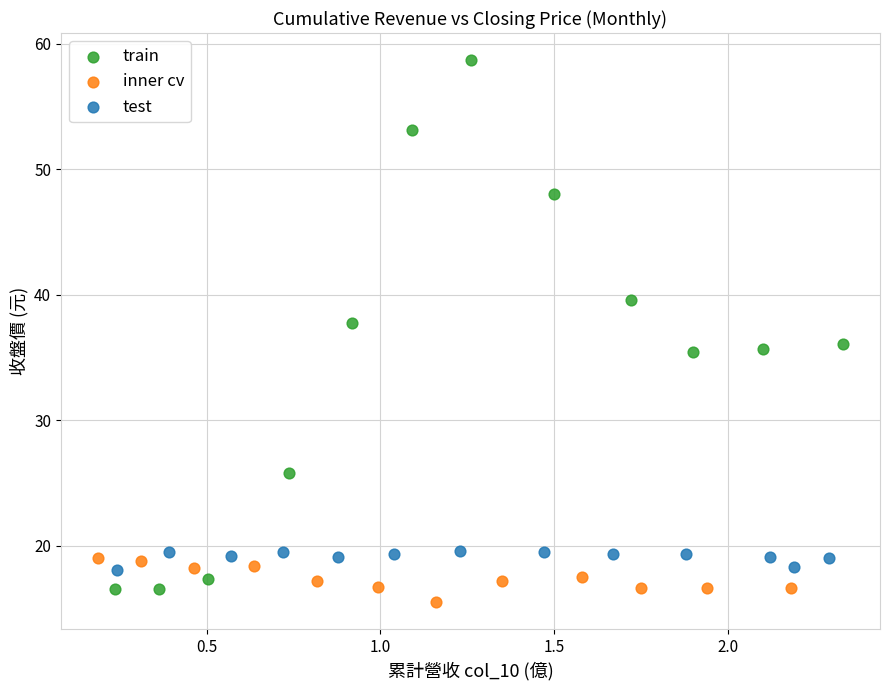

Which series reaches the maximum Y coordinate?

train